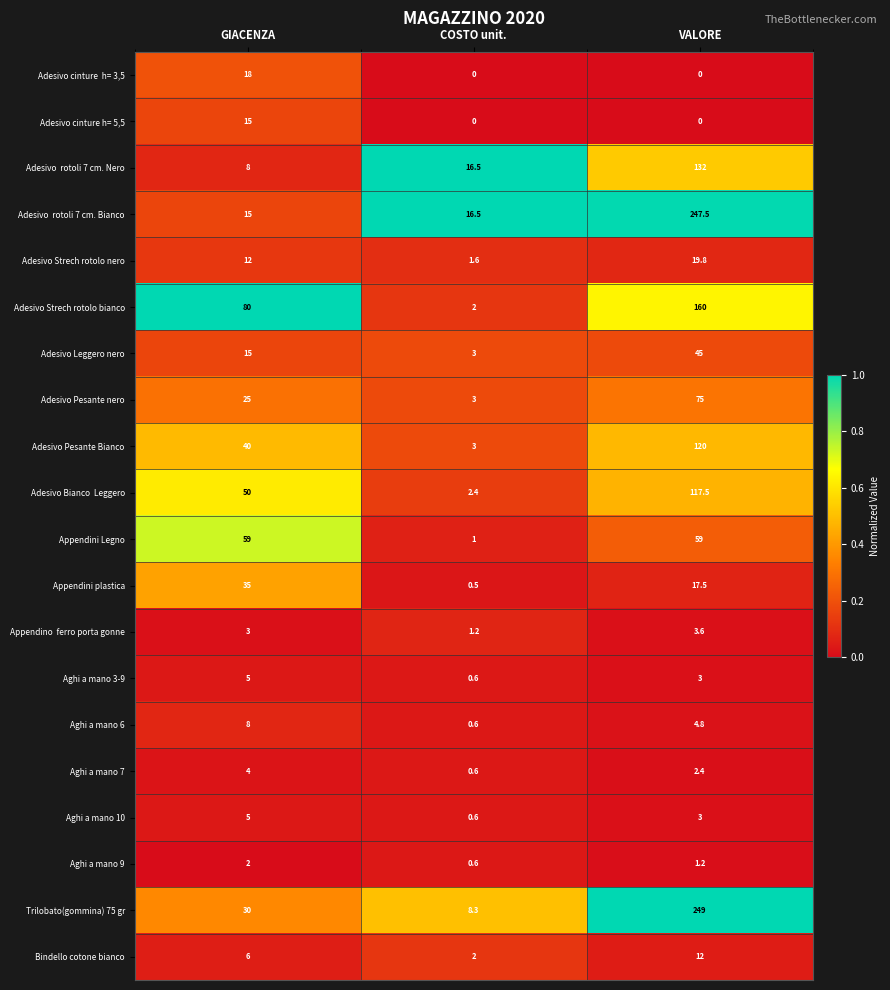

Rank the categories by Aghi a mano 6 value from lowest to highest.

COSTO unit., VALORE, GIACENZA